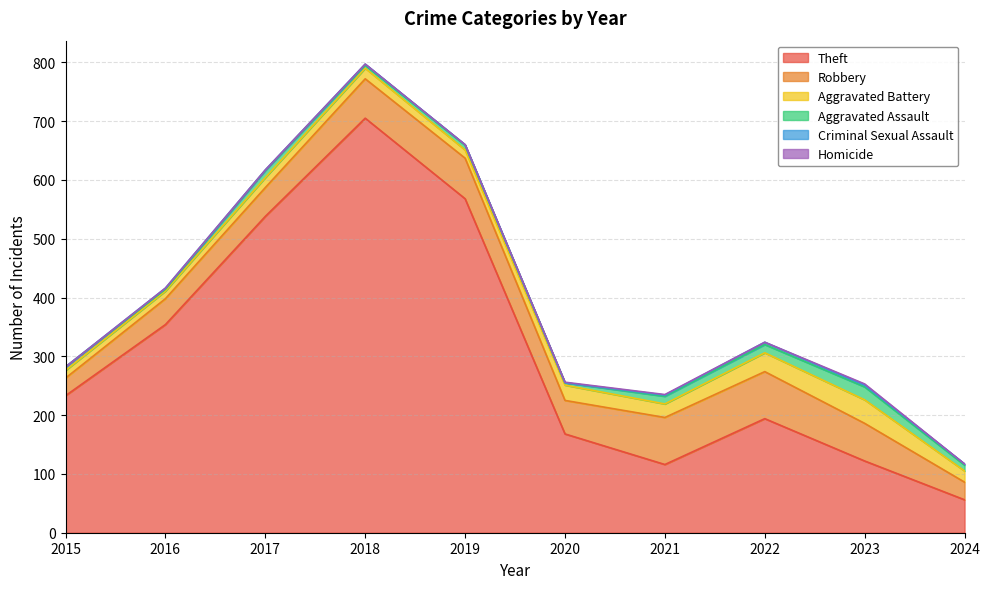

How many interior local peaks does the Aggravated Assault series have?

3